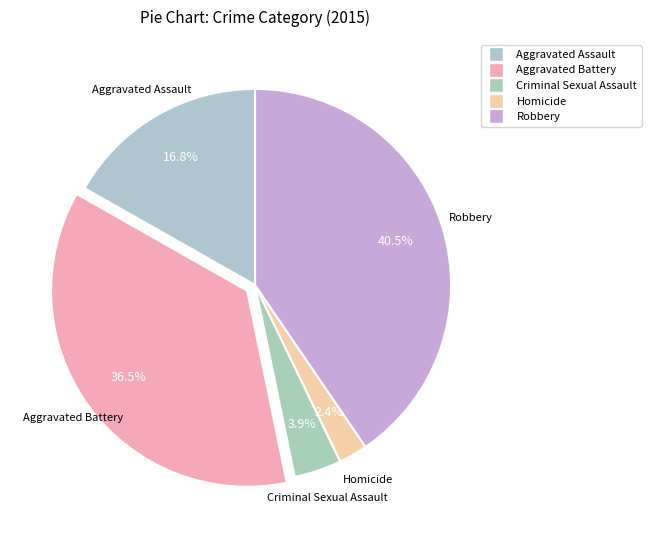

To the nearest percent, what portion does Aggravated Battery represent?

36%